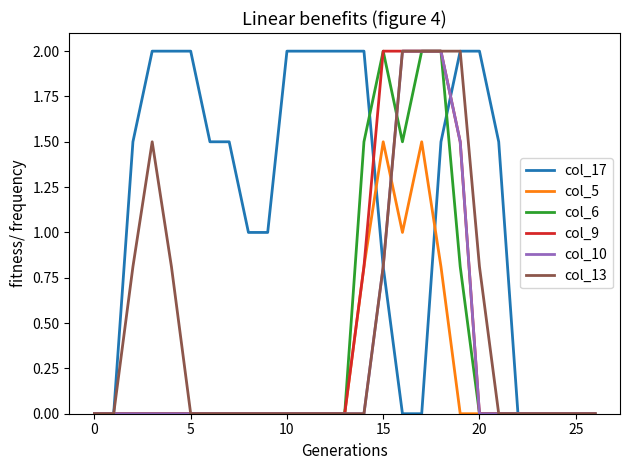

What is the maximum value for col_5?

1.5